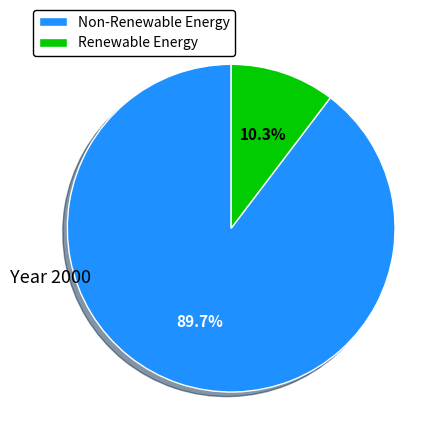

What is the majority slice?

Non-Renewable Energy